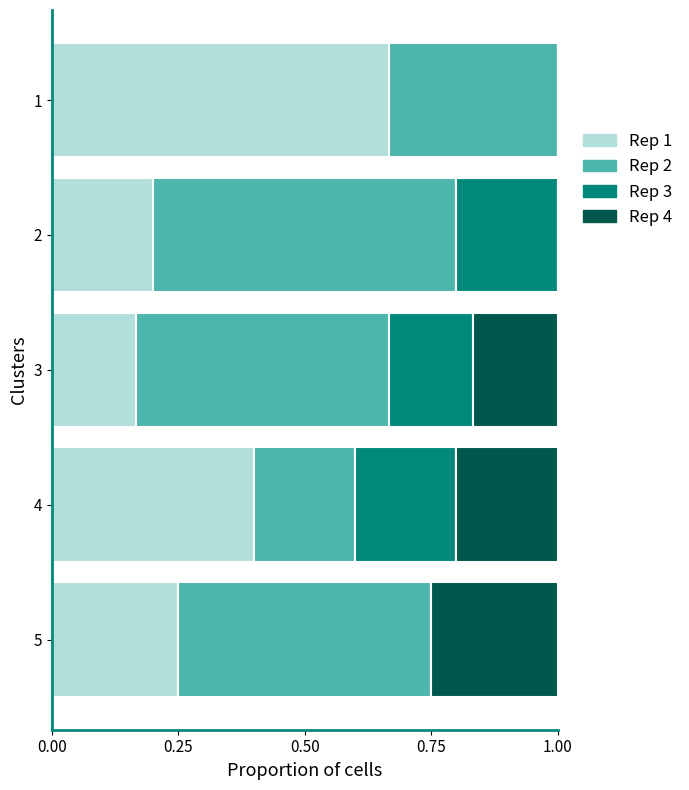

What is the total value across all series at 1?

1.0